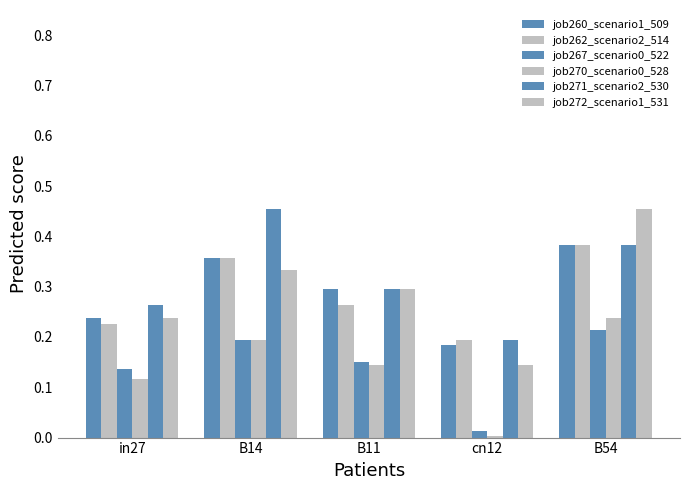

At which label is job267_scenario0_522 closest to 0?

cn12